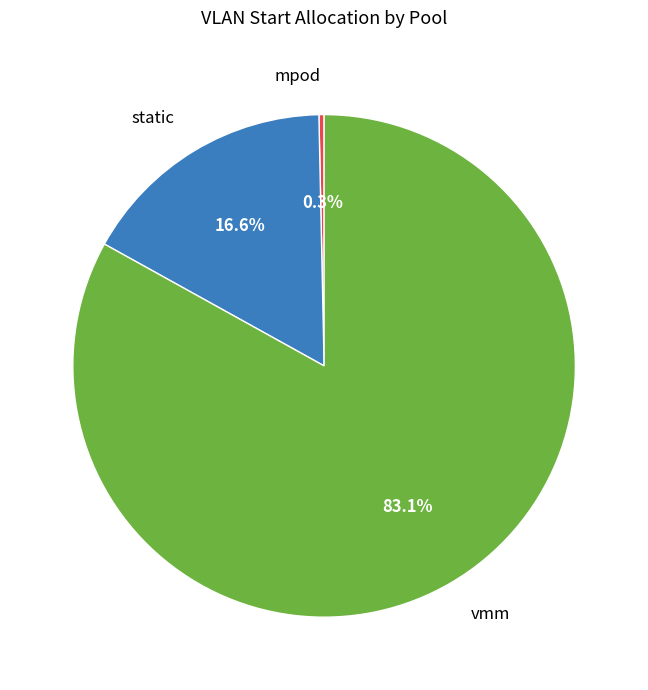

To the nearest percent, what is the difference between the largest and smallest slice percentages?

83%